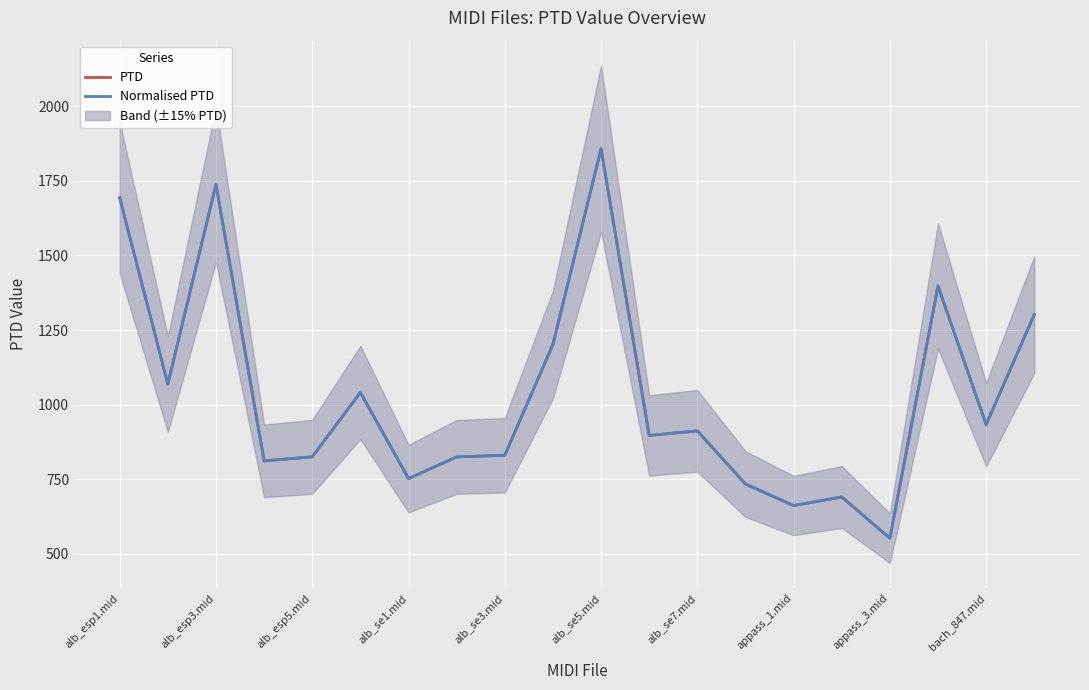

True or false: PTD and Normalised PTD cross at least once.

False